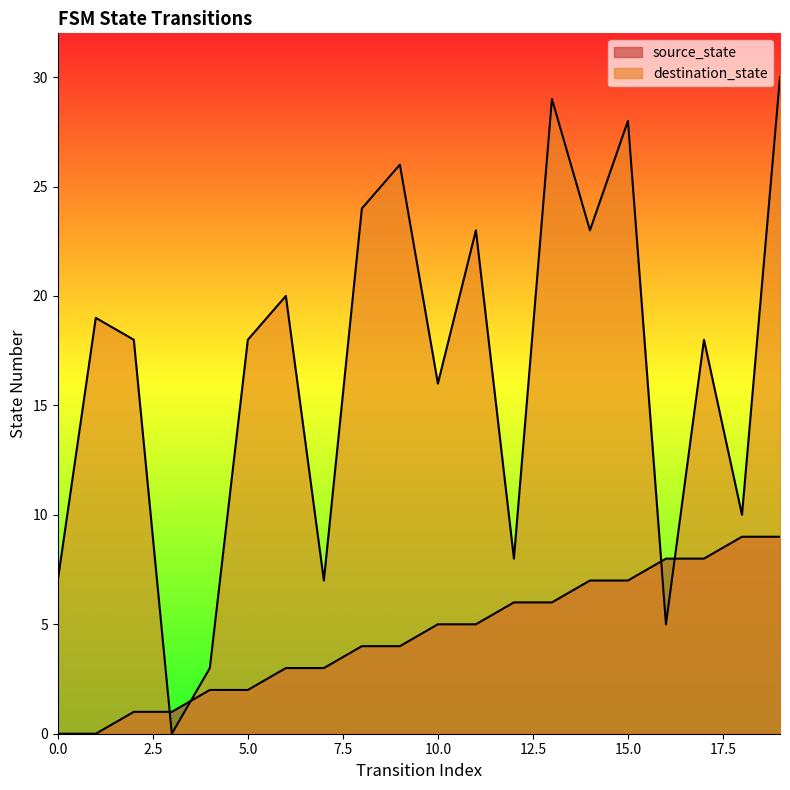

Rank the categories by destination_state value from highest to lowest.

19, 13, 15, 9, 8, 11, 14, 6, 1, 2, 5, 17, 10, 18, 12, 0, 7, 16, 4, 3